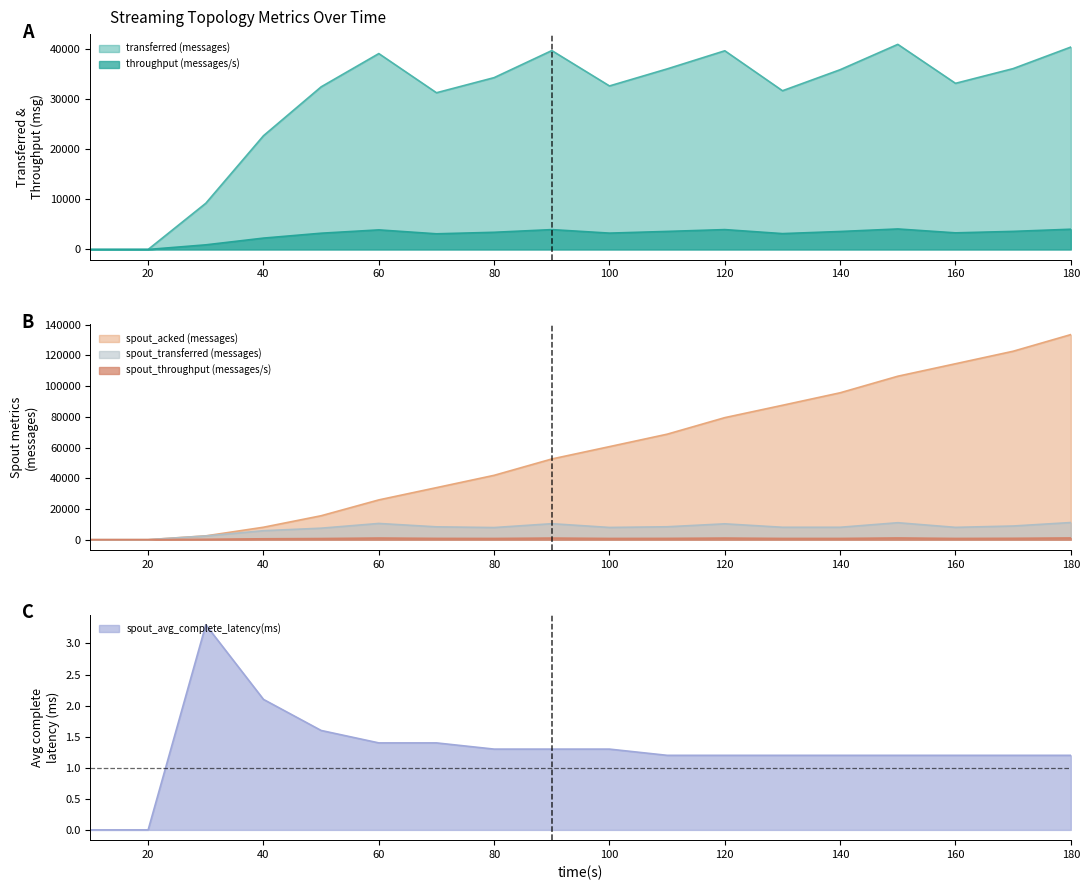

What is the greatest value displayed?

133520.0